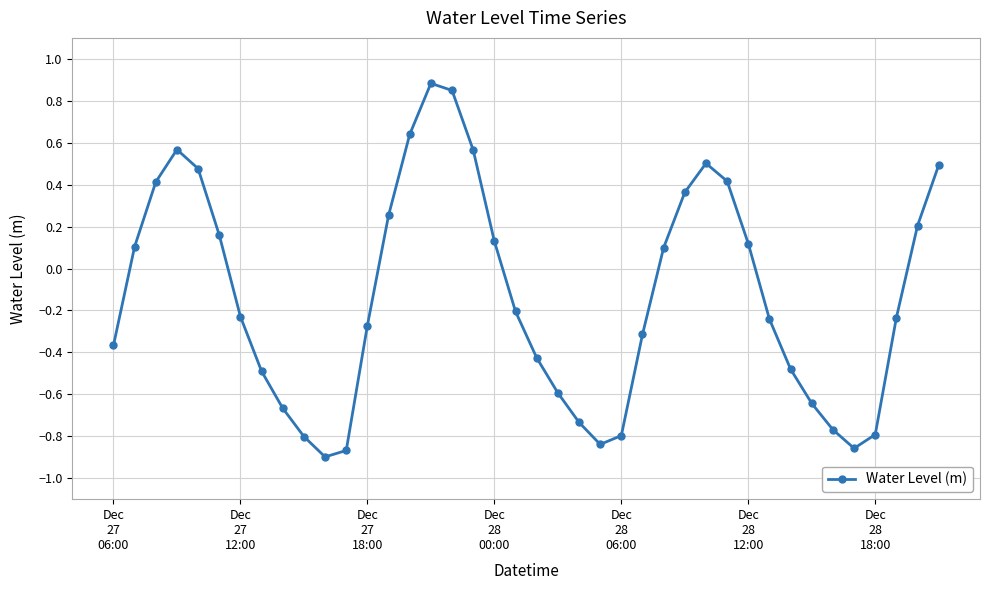

Is this an area chart (filled region under the line)?

No